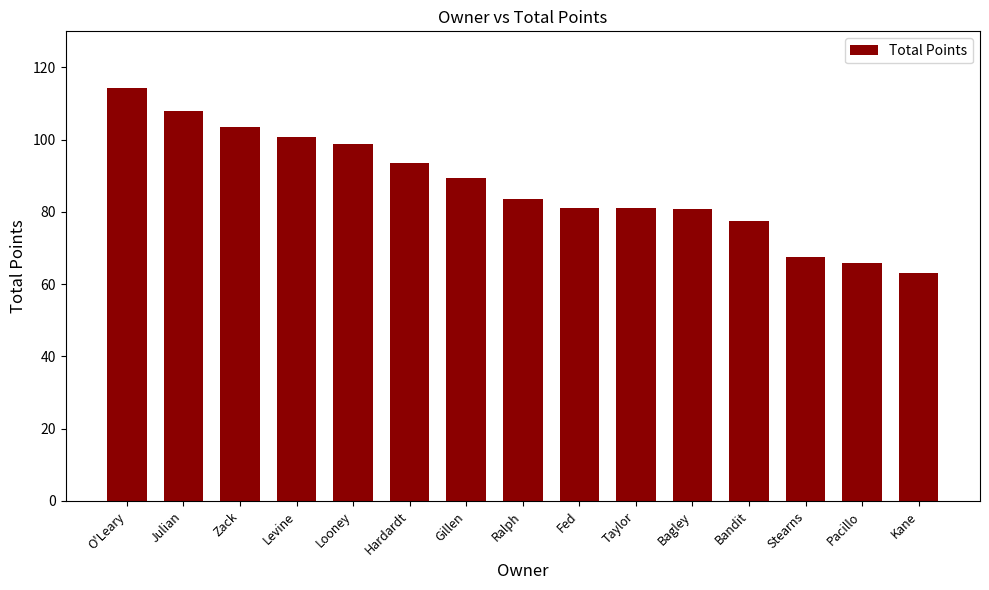

What is the value of the 8th bar from the left?

83.5